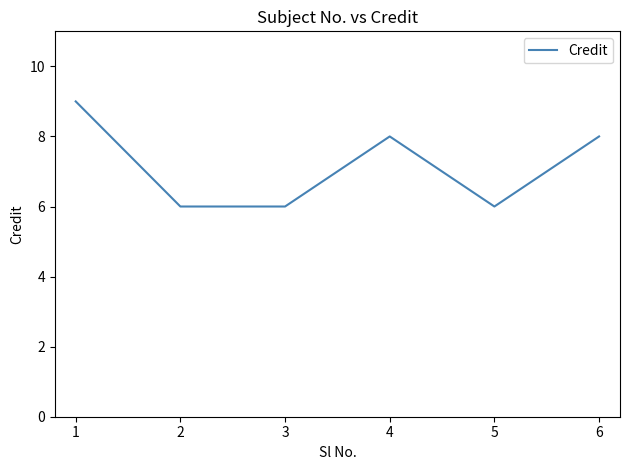

What is the greatest value displayed?

9